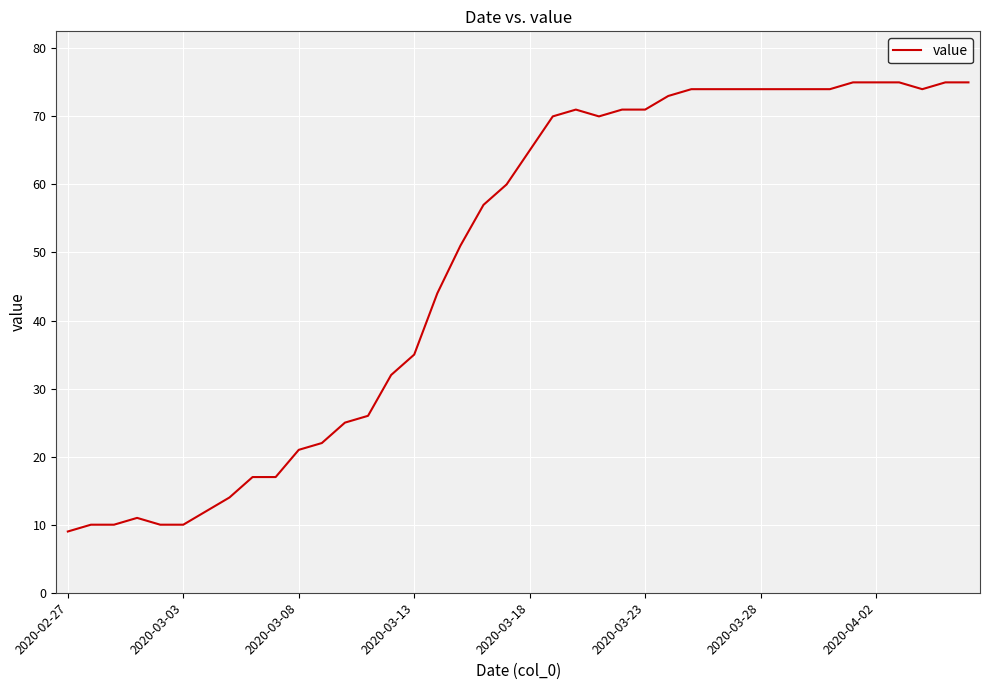

Does the chart display data point markers on the line(s)?

No